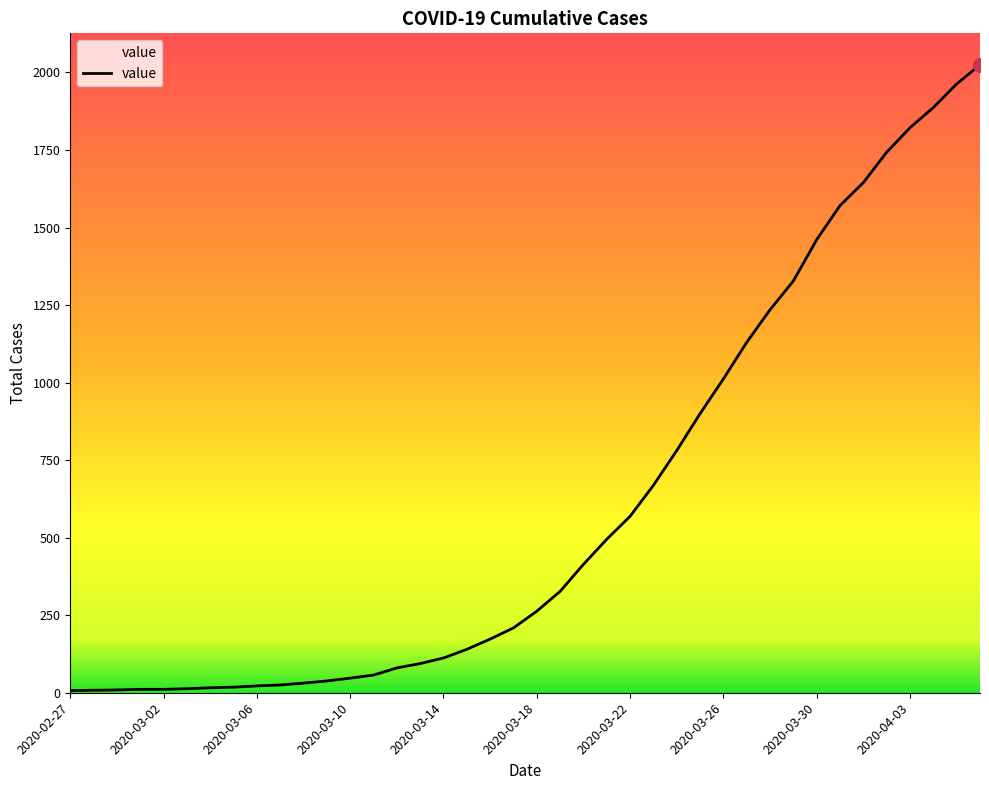

Does the chart display data point markers on the line(s)?

No